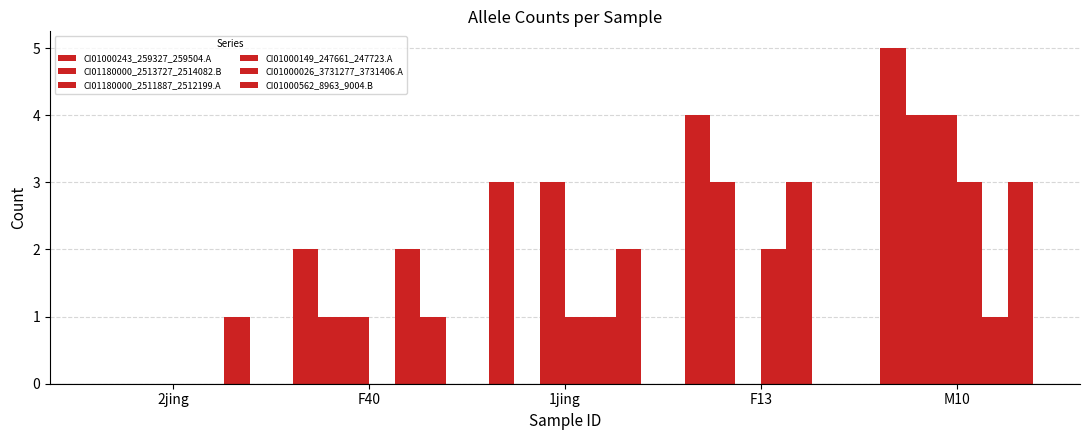

How many categories are shown in the chart?

5